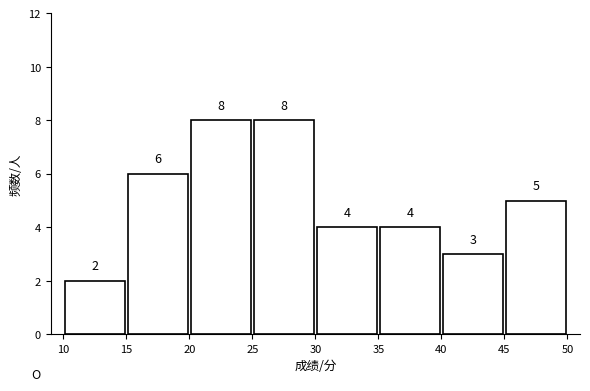

Reading left to right, list every bar in this chart as the range it spans on the x-axis followed by its height.

10 to 15: 2
15 to 20: 6
20 to 25: 8
25 to 30: 8
30 to 35: 4
35 to 40: 4
40 to 45: 3
45 to 50: 5